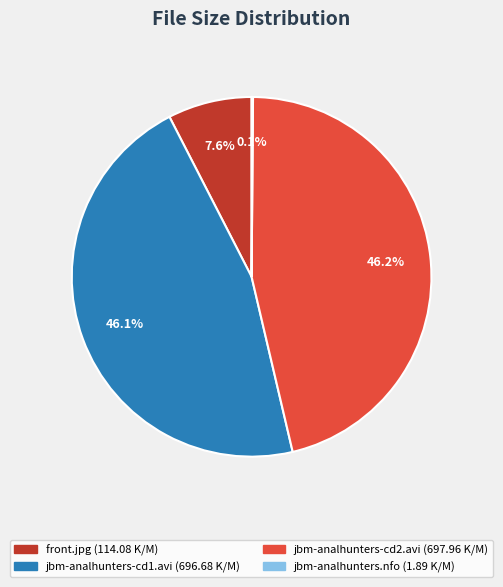

To the nearest percent, what is the difference between the largest and smallest slice percentages?

46%